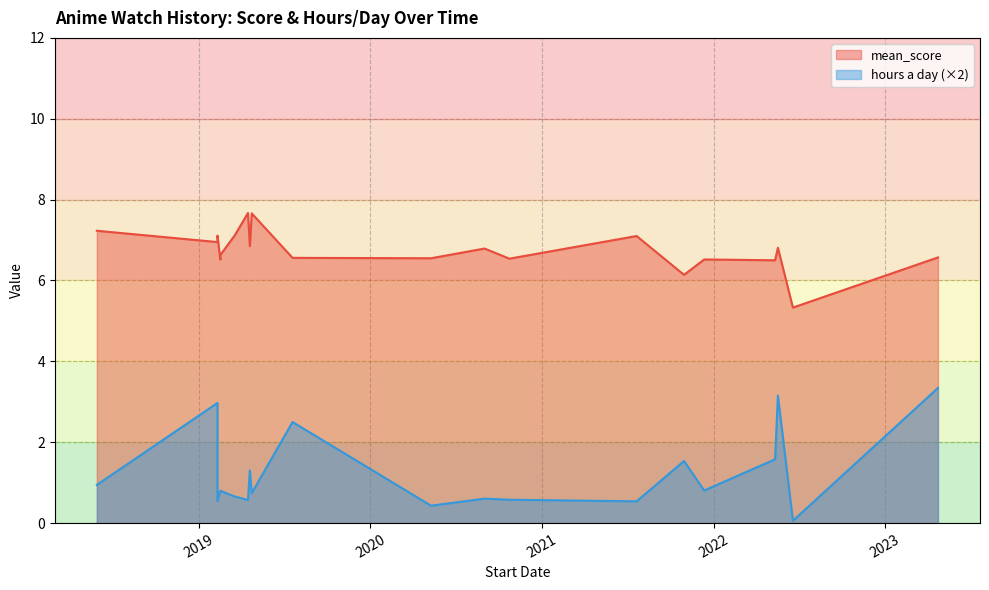

Which series changed the most between 2019-04-19 and 2020-10-23?

hours a day